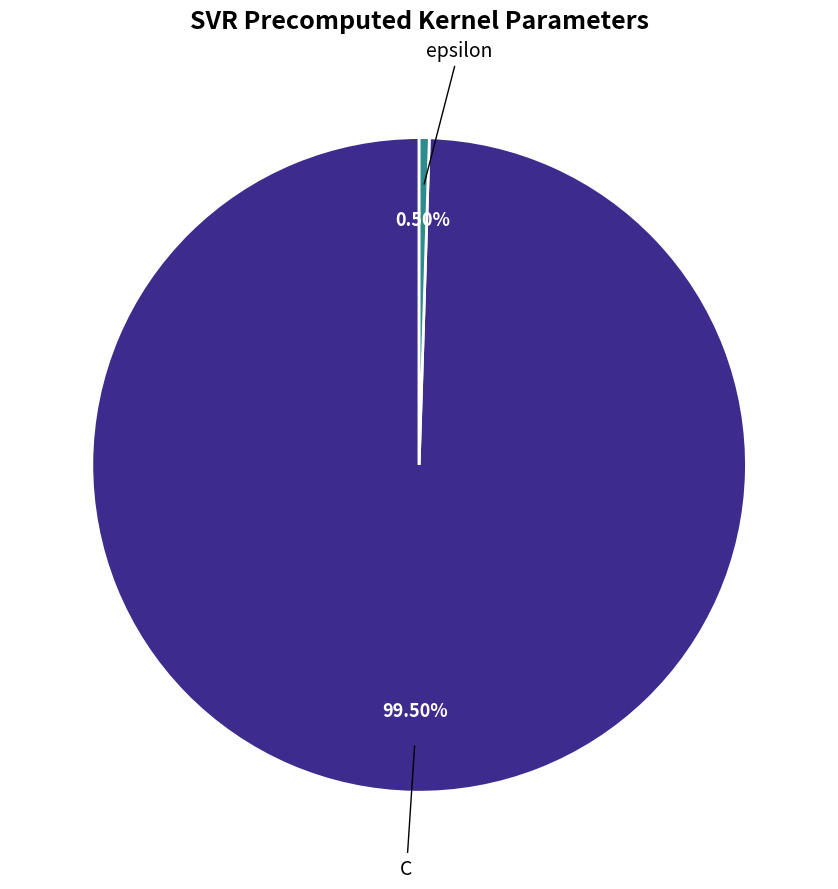

Is there any slice that represents more than half of the pie?

Yes